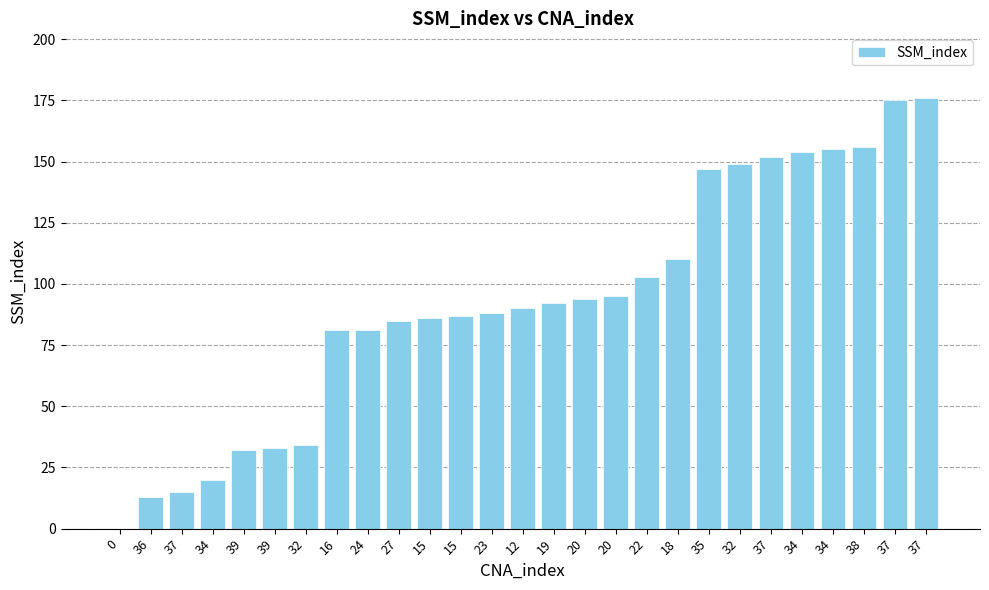

The value at 37 is 175. True or false?

True